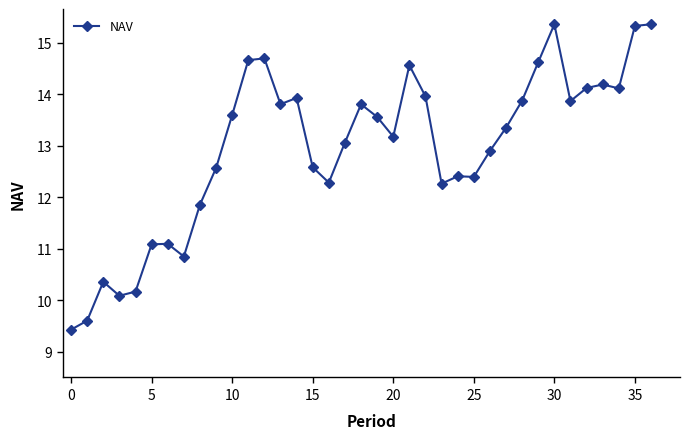

What is the greatest value displayed?

15.4